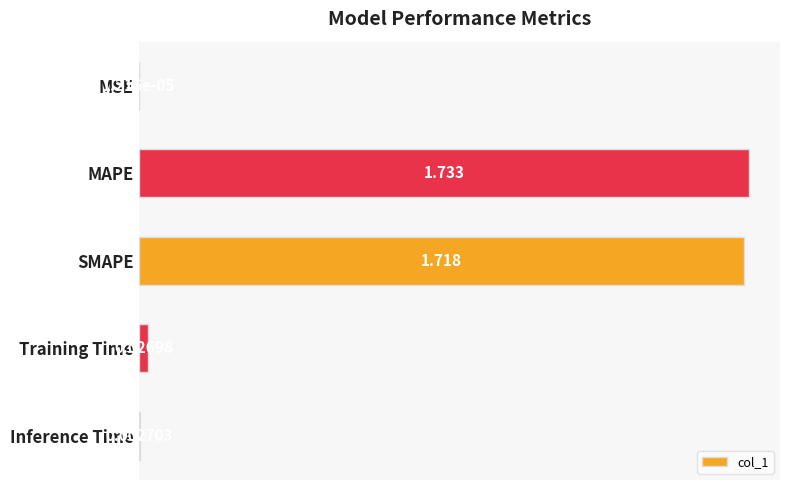

How many distinct data groups are displayed?

1